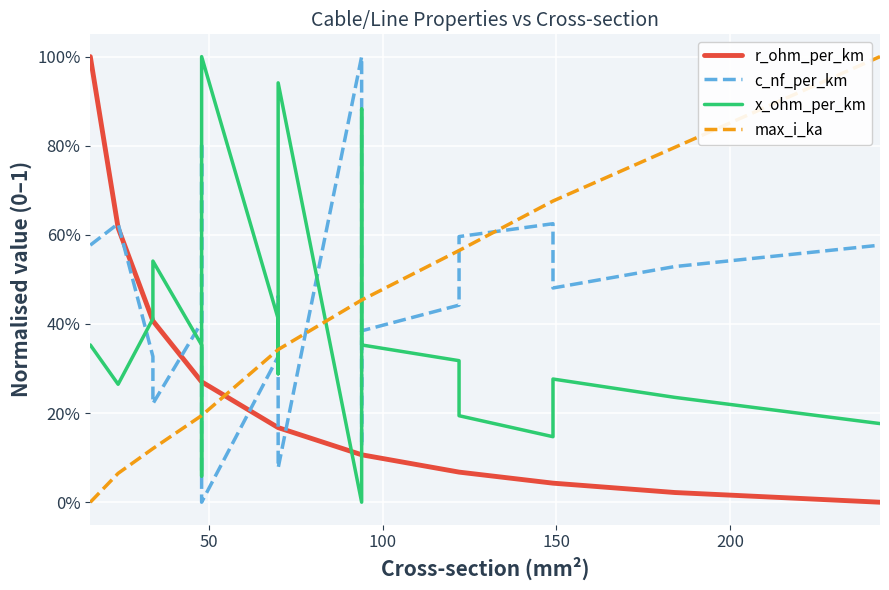

How many lines are shown in the chart?

4